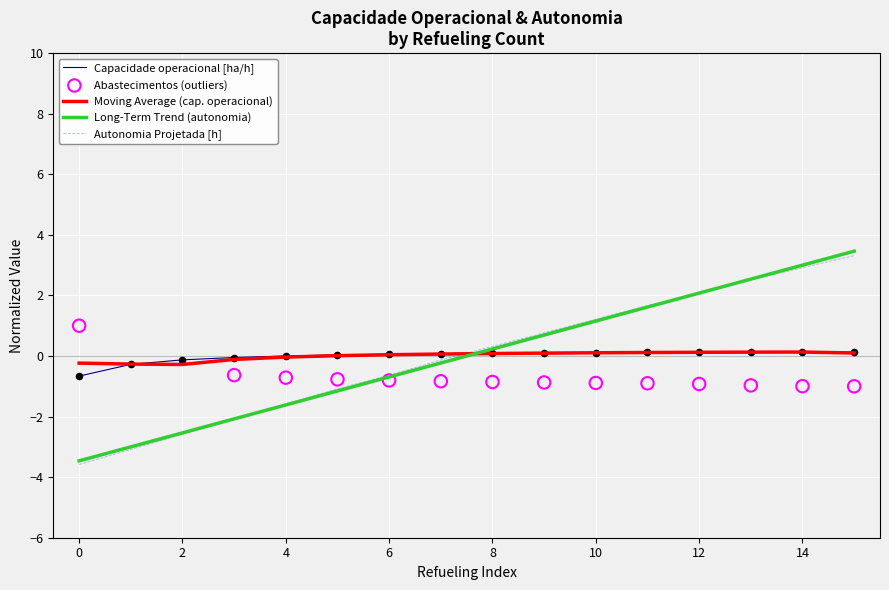

At which category is the sum across all series the highest?

15